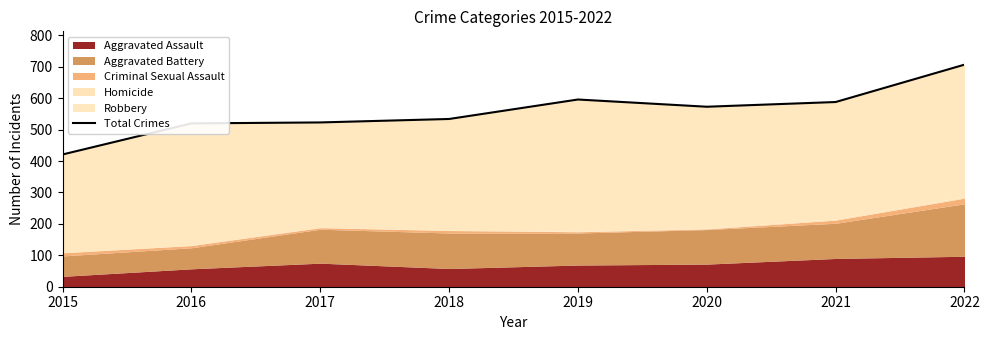

What is the difference between the second highest and minimum values?

175